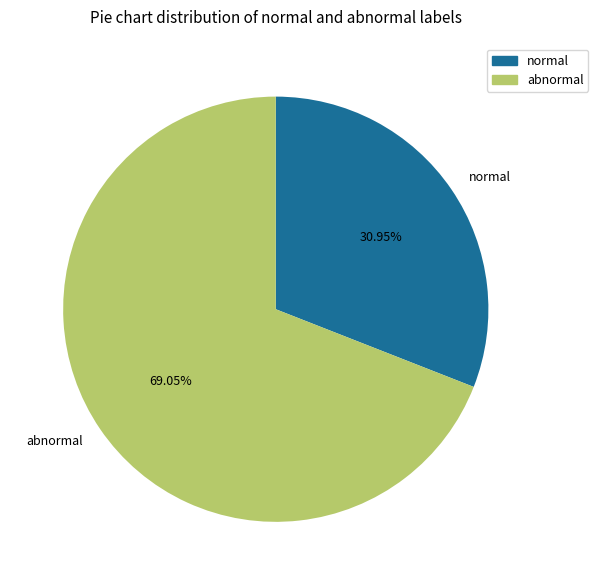

Combined, do abnormal and normal account for over 50%?

Yes